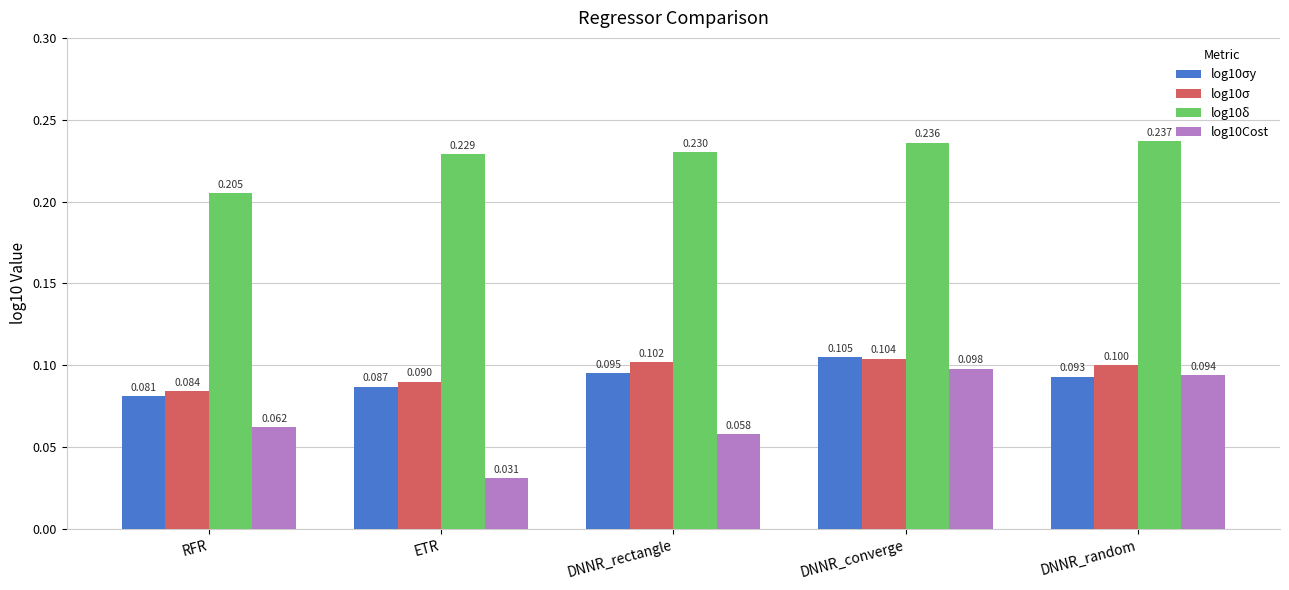

What is the average value of the log10σ series?

0.1